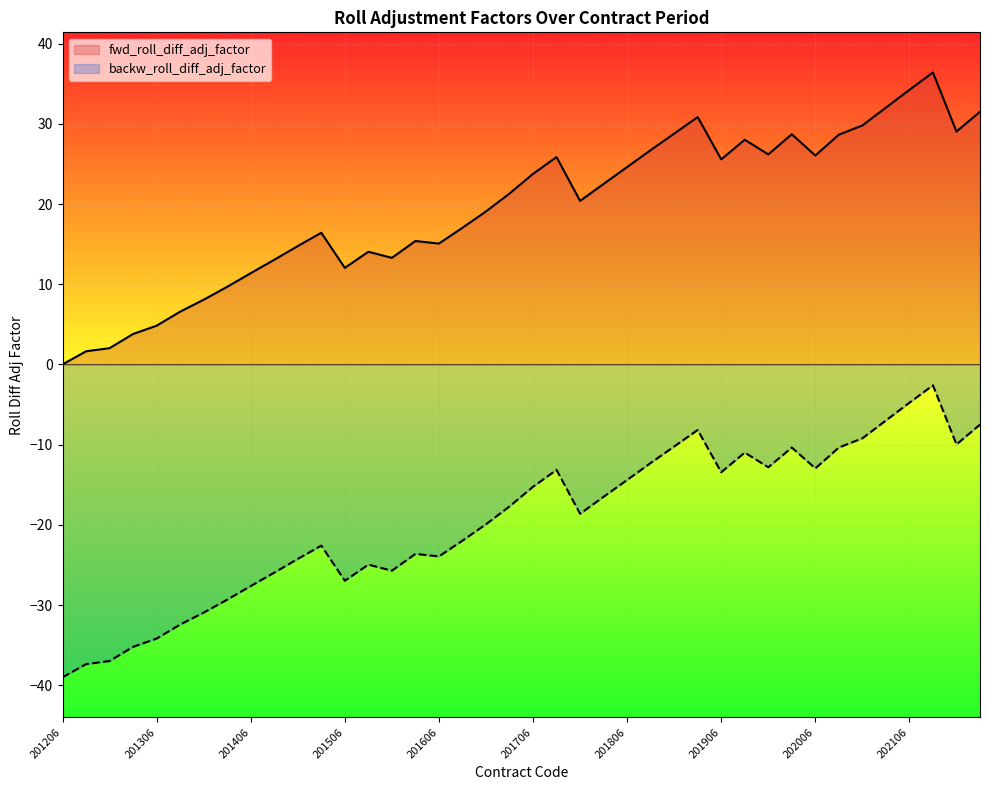

What value does the backw_roll_diff_adj_factor series have at 202106?

-4.8